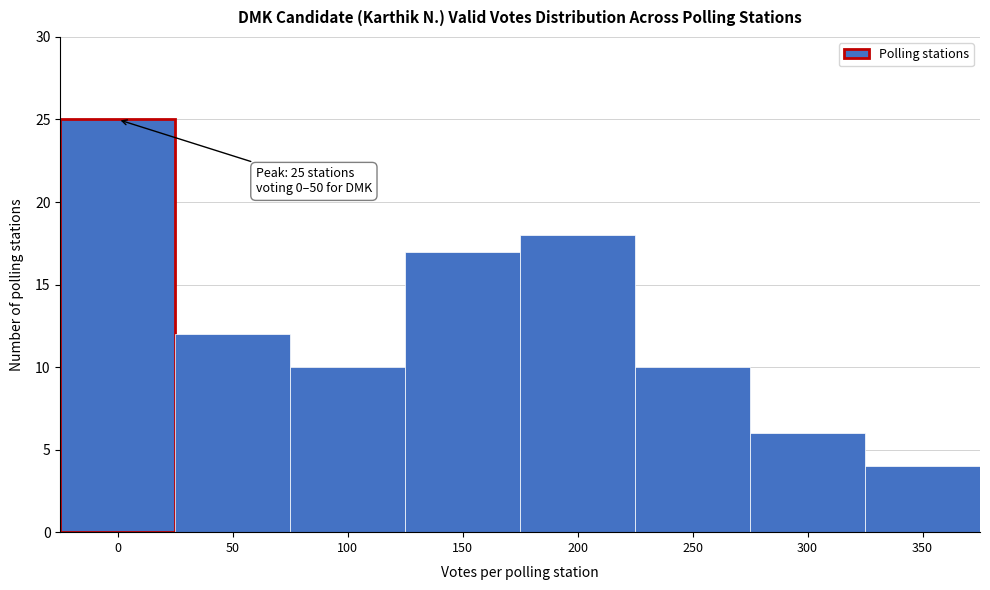

Reading left to right, list all the values displayed in this chart.

25	12	10	17	18	10	6	4